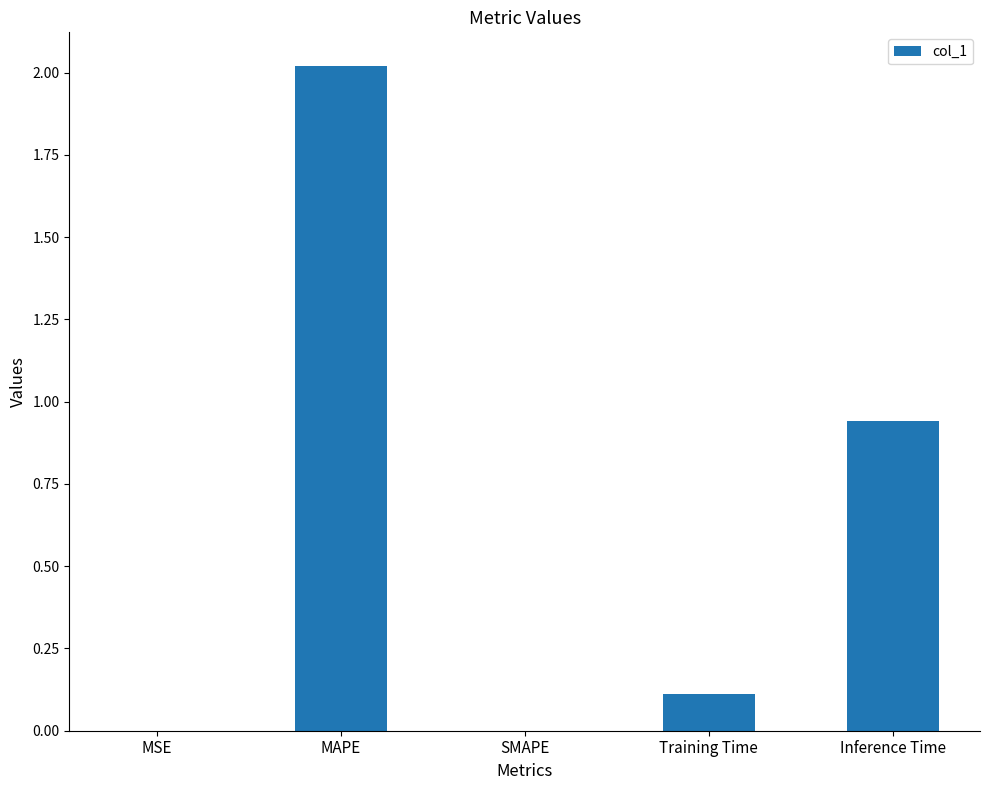

Count the number of data series in this chart.

1